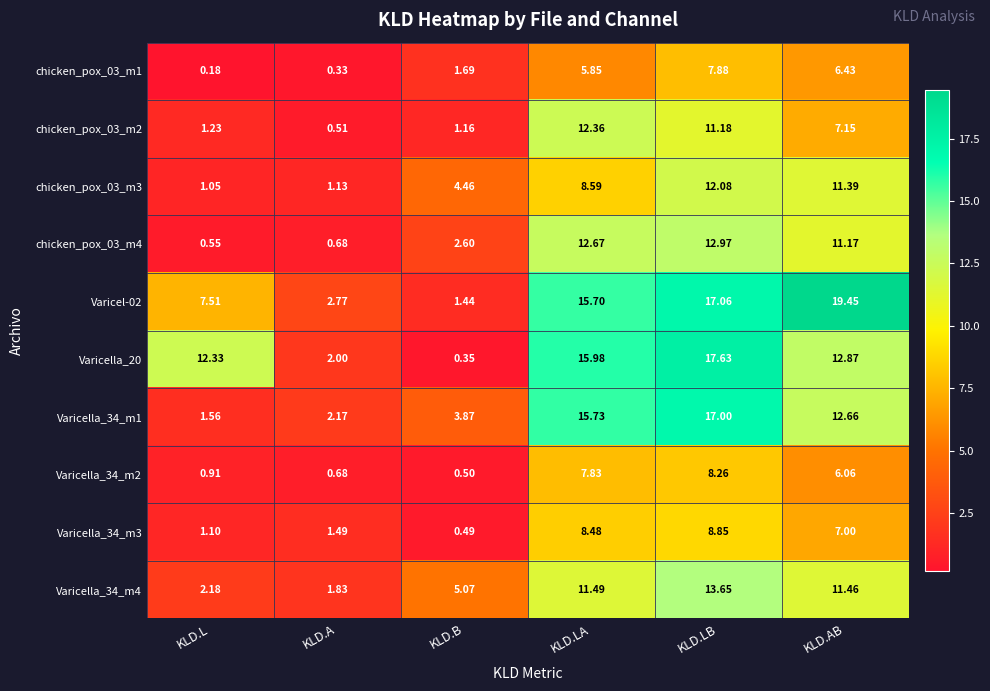

Where does the chicken_pox_03_m4 series first go above 11?

KLD.LA